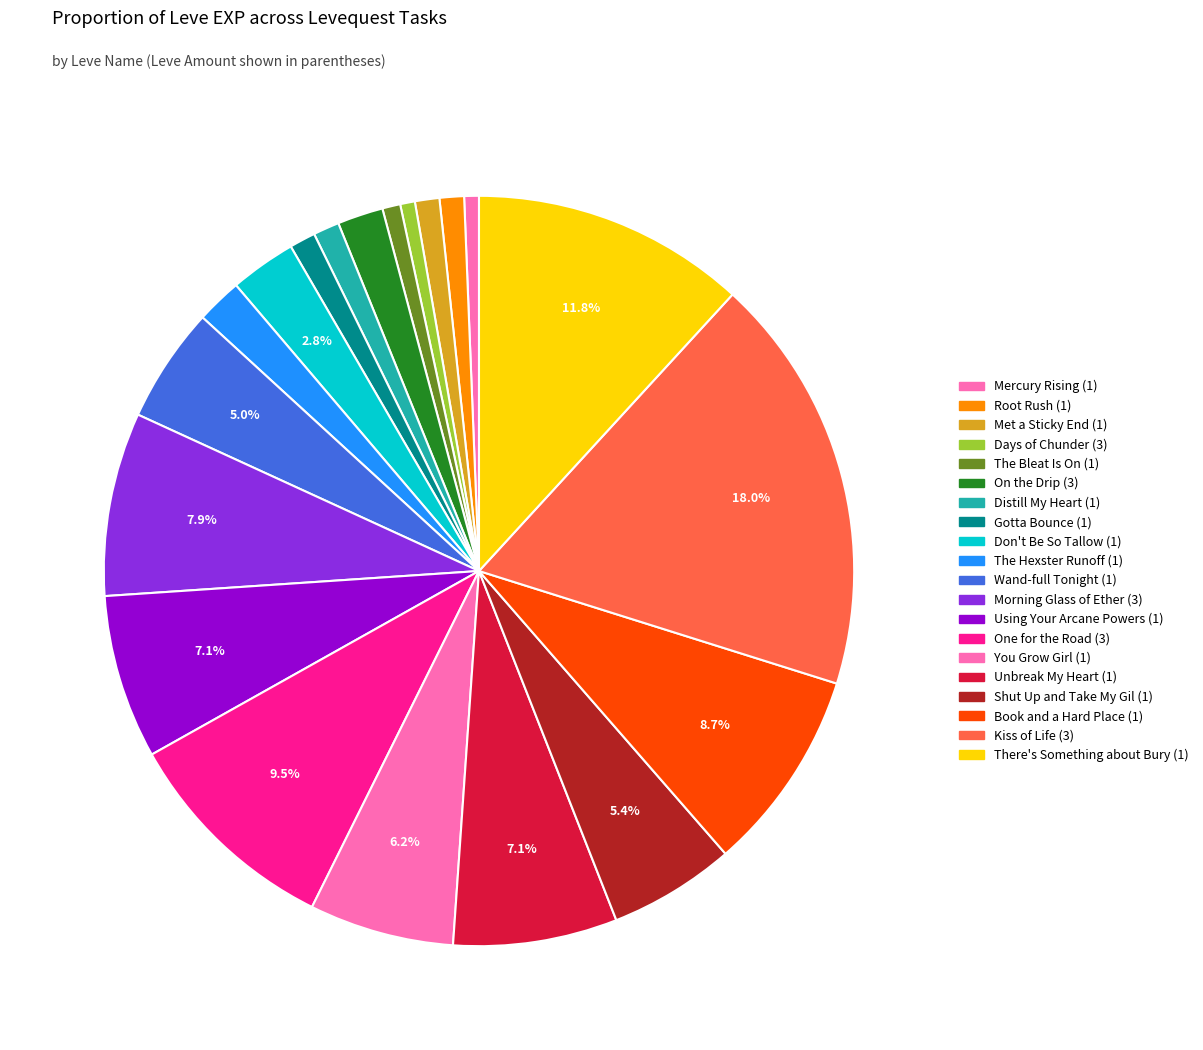

What is the largest slice in the pie chart?

Kiss of Life (3)